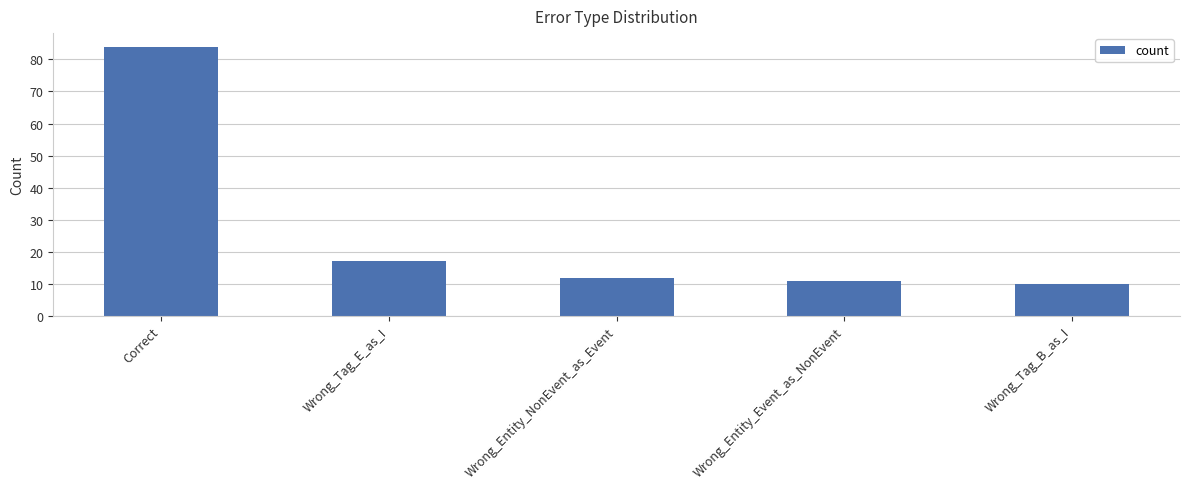

How many bars are there in total?

5